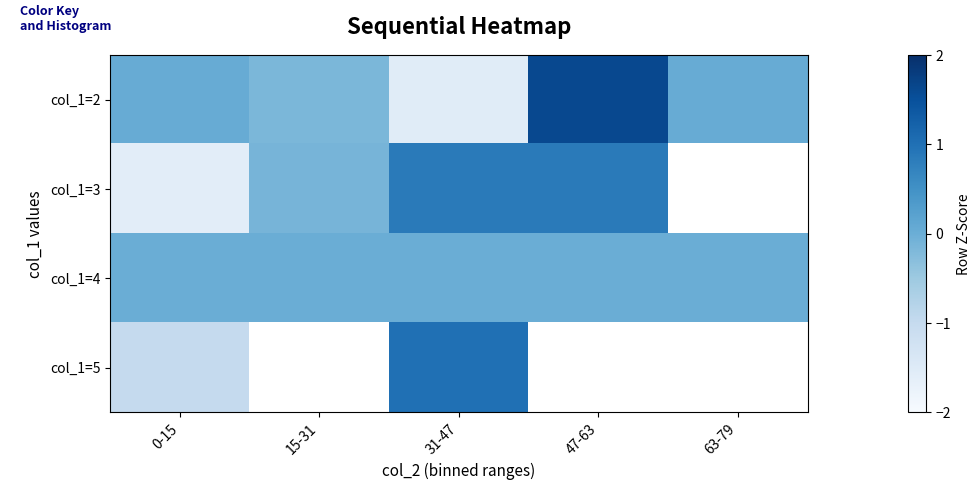

What is the minimum value shown in the chart?

-1.6